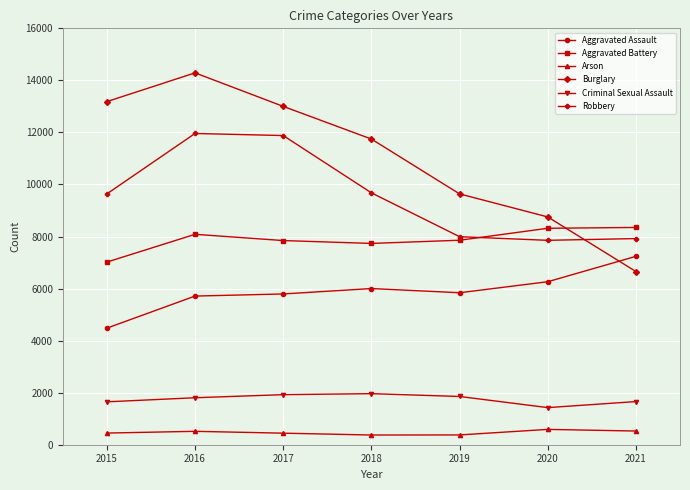

True or false: Robbery has more than 0 interior local peaks.

True